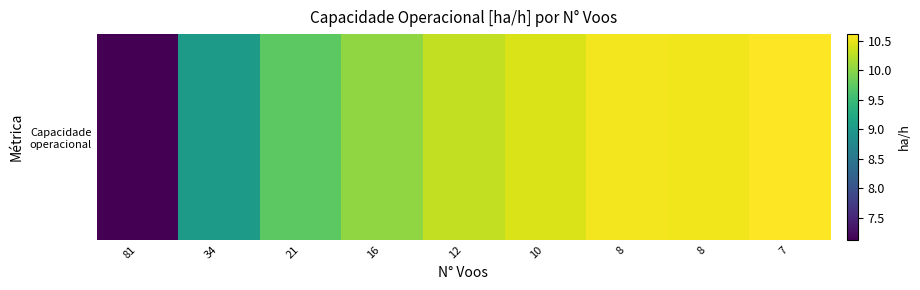

At which category does the chart reach its minimum across all series?

81